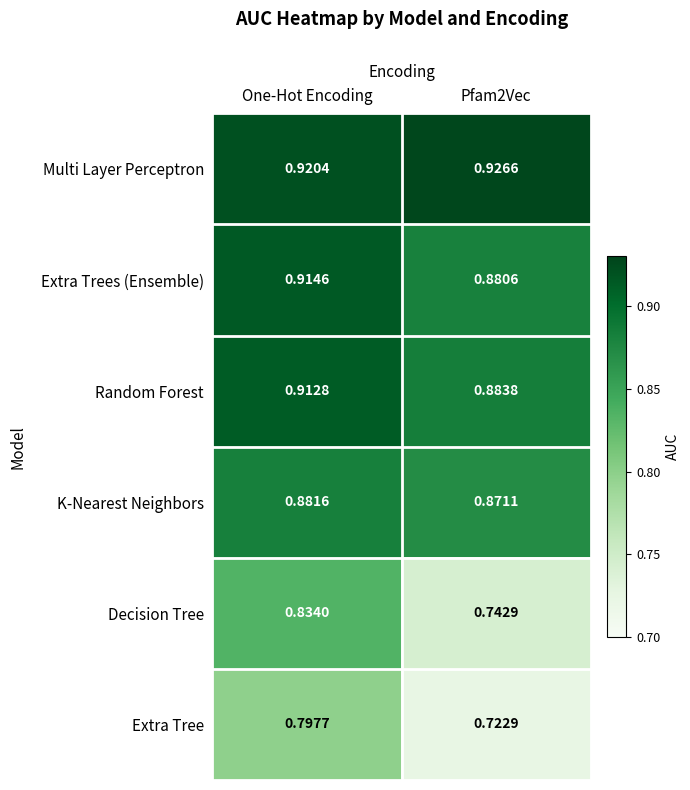

Rank the series at Pfam2Vec from lowest to highest value.

Extra Tree, Decision Tree, K-Nearest Neighbors, Extra Trees (Ensemble), Random Forest, Multi Layer Perceptron